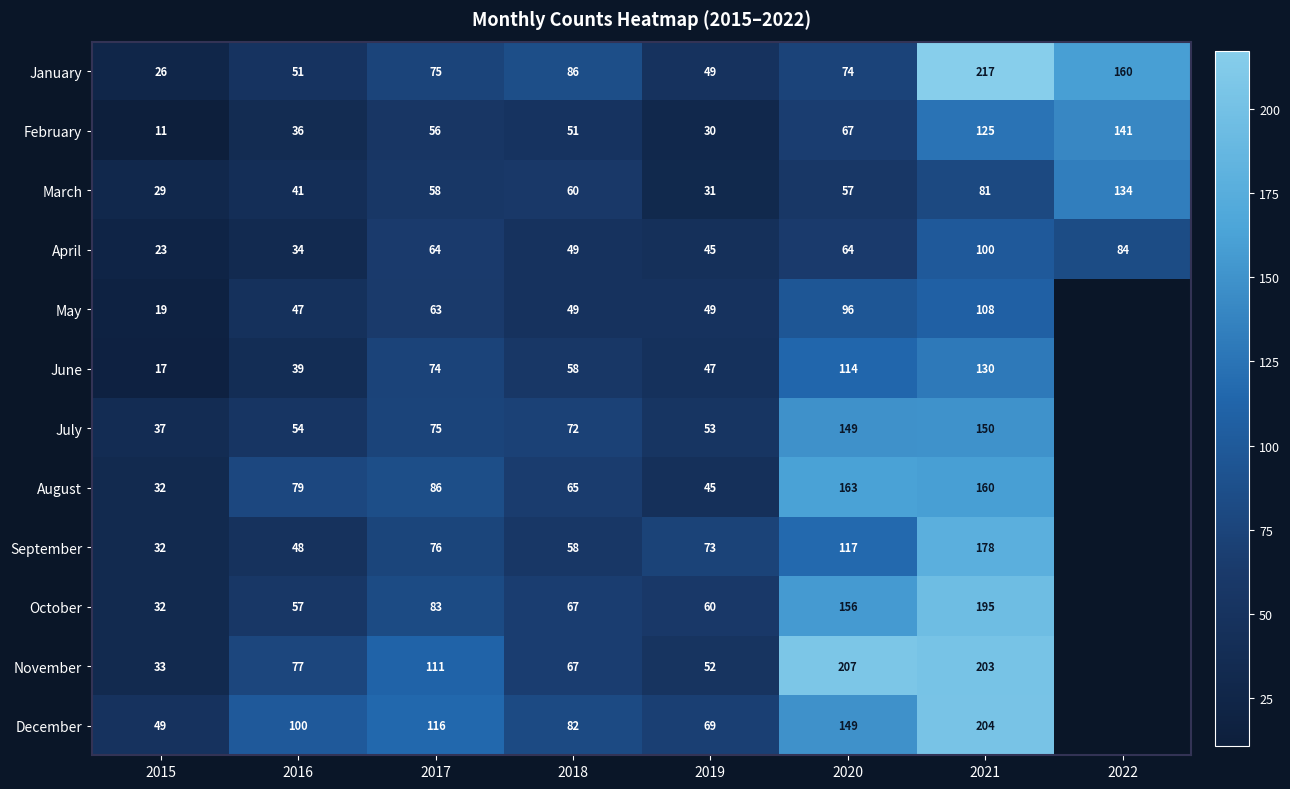

What is the difference between the April values at 2015 and 2017?

41